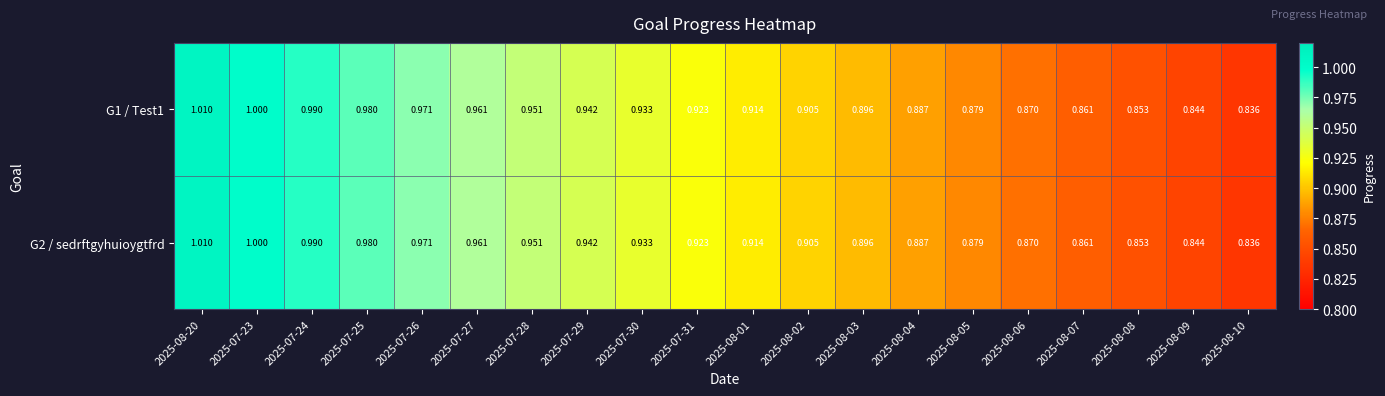

Is the value of G1 / Test1 at 2025-07-24 greater than the value of G2 / sedrftgyhuioygtfrd at 2025-08-02?

Yes